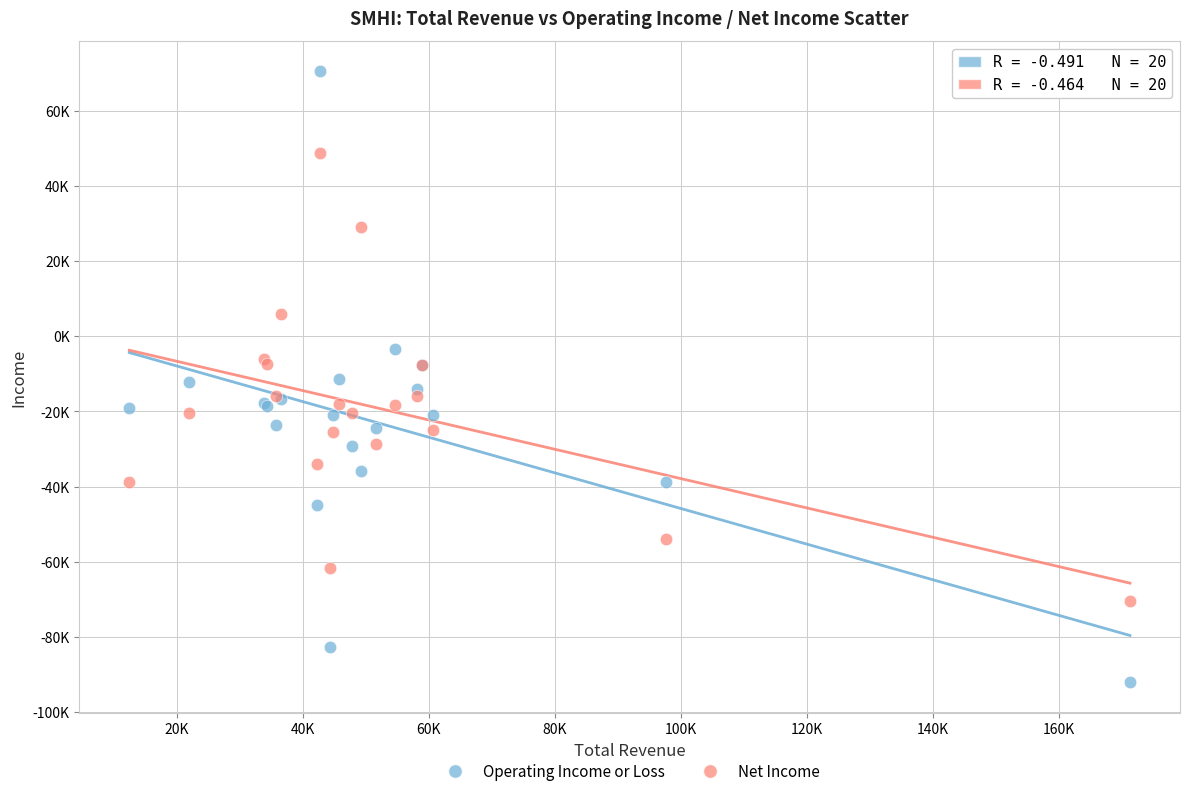

Which series contains the highest Y value?

Operating Income or Loss